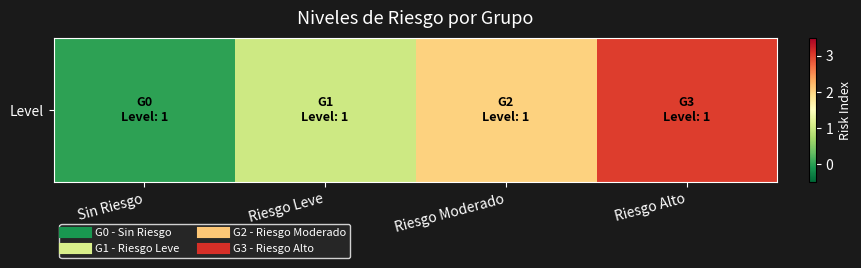

The chart shows a value of 0 at Riesgo Moderado. True or false?

False